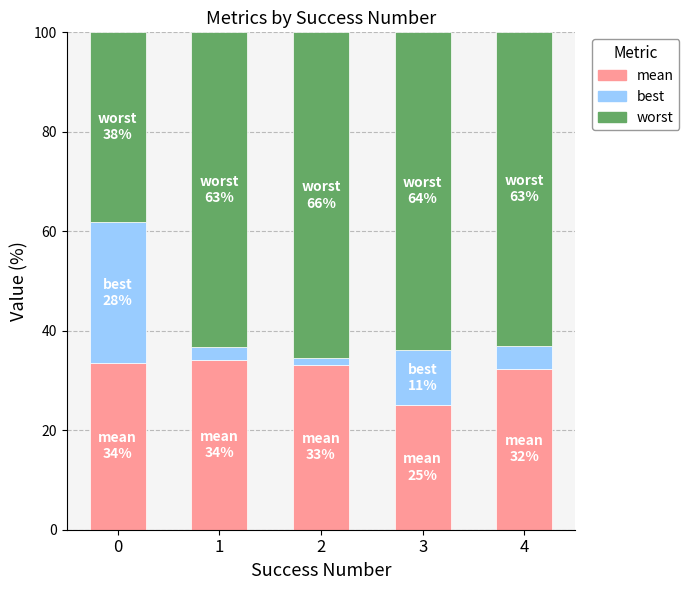

What is the lowest value of the mean series?

25.0